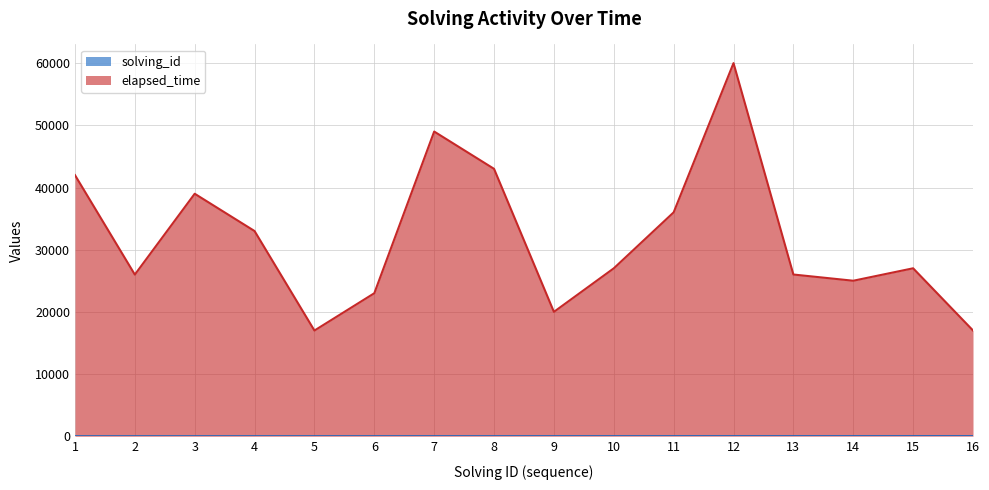

Between 15 and 1, which is larger?

15